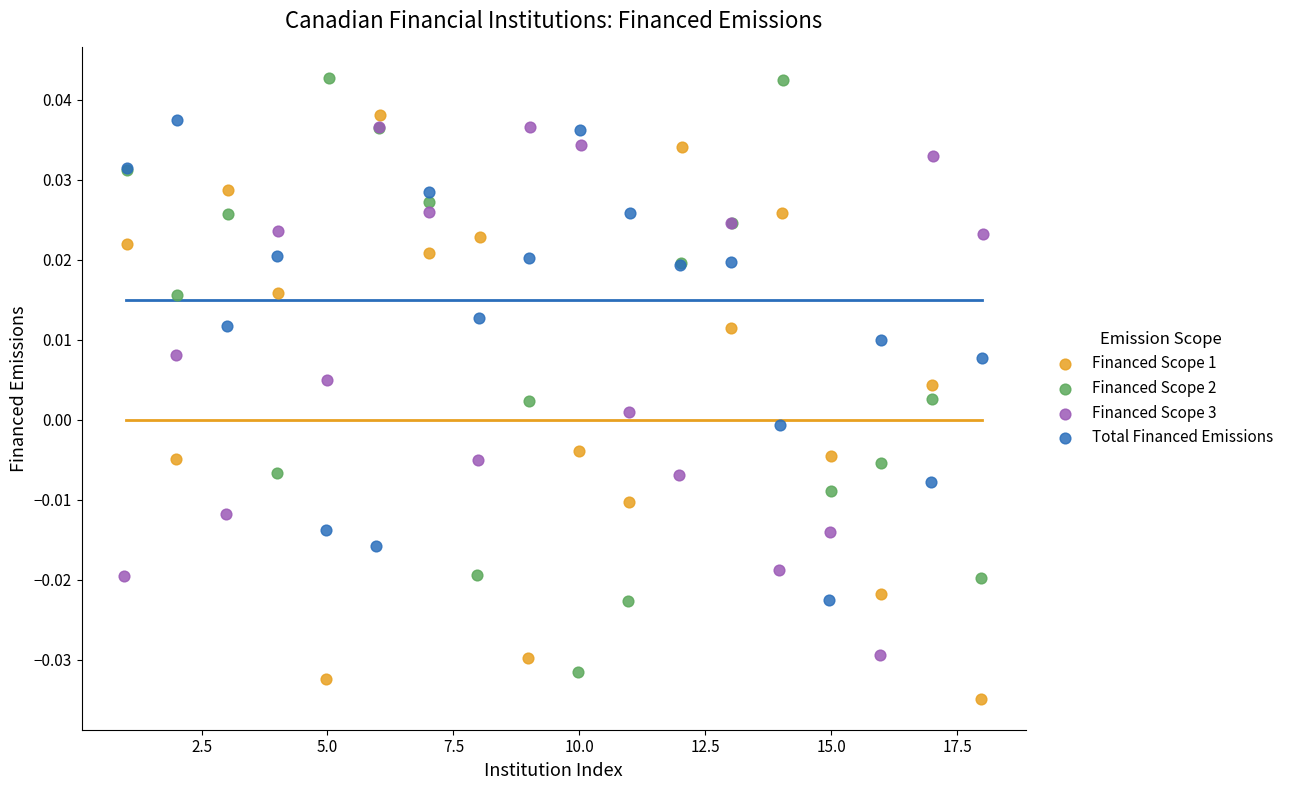

Which series contains the highest Y value?

Financed Scope 2